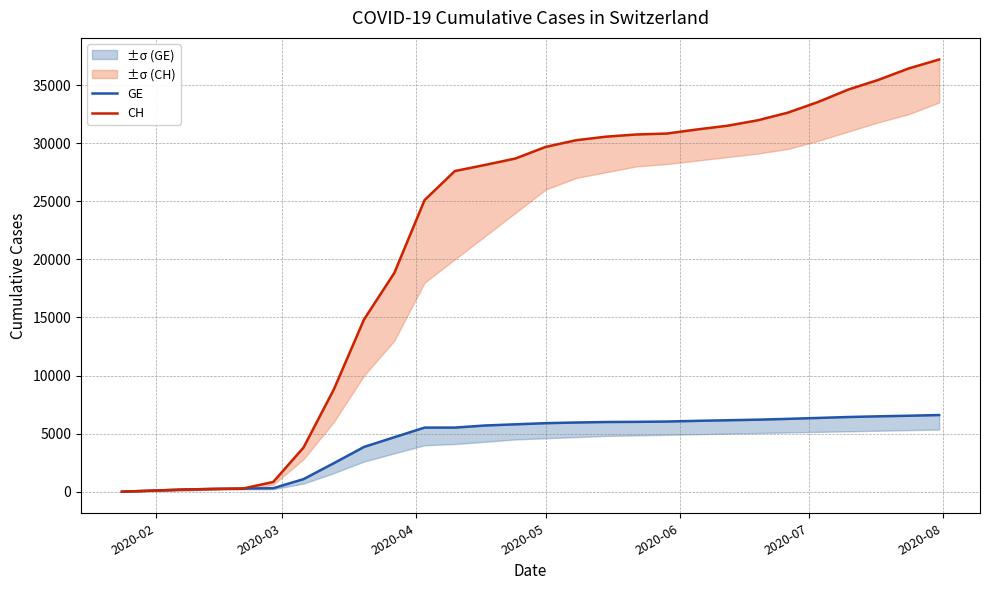

True or false: GE and CH cross at least once.

False